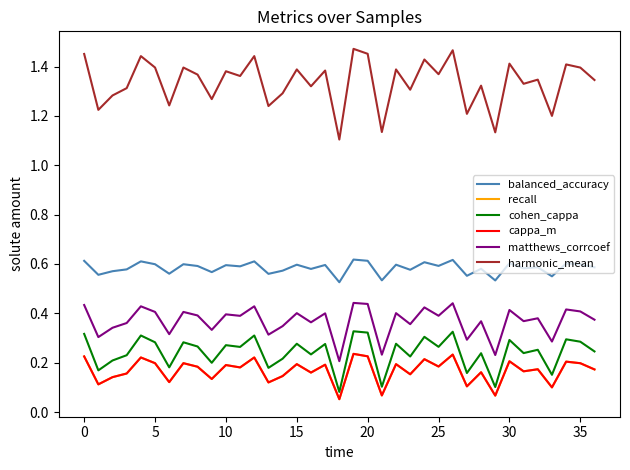

Reading left to right, what are all the values shown in this chart?

balanced_accuracy: 0.6	0.6	0.6	0.6	0.6	0.6	0.6	0.6	0.6	0.6	0.6	0.6	0.6	0.6	0.6	0.6	0.6	0.6	0.5	0.6	0.6	0.5	0.6	0.6	0.6	0.6	0.6	0.6	0.6	0.5	0.6	0.6	0.6	0.6	0.6	0.6	0.6
recall: 0.2	0.1	0.1	0.2	0.2	0.2	0.1	0.2	0.2	0.1	0.2	0.2	0.2	0.1	0.1	0.2	0.2	0.2	0.1	0.2	0.2	0.1	0.2	0.2	0.2	0.2	0.2	0.1	0.2	0.1	0.2	0.2	0.2	0.1	0.2	0.2	0.2
cohen_cappa: 0.3	0.2	0.2	0.2	0.3	0.3	0.2	0.3	0.3	0.2	0.3	0.3	0.3	0.2	0.2	0.3	0.2	0.3	0.1	0.3	0.3	0.1	0.3	0.2	0.3	0.3	0.3	0.2	0.2	0.1	0.3	0.2	0.3	0.2	0.3	0.3	0.2
cappa_m: 0.2	0.1	0.1	0.2	0.2	0.2	0.1	0.2	0.2	0.1	0.2	0.2	0.2	0.1	0.1	0.2	0.2	0.2	0.1	0.2	0.2	0.1	0.2	0.2	0.2	0.2	0.2	0.1	0.2	0.1	0.2	0.2	0.2	0.1	0.2	0.2	0.2
matthews_corrcoef: 0.4	0.3	0.3	0.4	0.4	0.4	0.3	0.4	0.4	0.3	0.4	0.4	0.4	0.3	0.3	0.4	0.4	0.4	0.2	0.4	0.4	0.2	0.4	0.4	0.4	0.4	0.4	0.3	0.4	0.2	0.4	0.4	0.4	0.3	0.4	0.4	0.4
harmonic_mean: 1.5	1.2	1.3	1.3	1.4	1.4	1.2	1.4	1.4	1.3	1.4	1.4	1.4	1.2	1.3	1.4	1.3	1.4	1.1	1.5	1.5	1.1	1.4	1.3	1.4	1.4	1.5	1.2	1.3	1.1	1.4	1.3	1.3	1.2	1.4	1.4	1.3